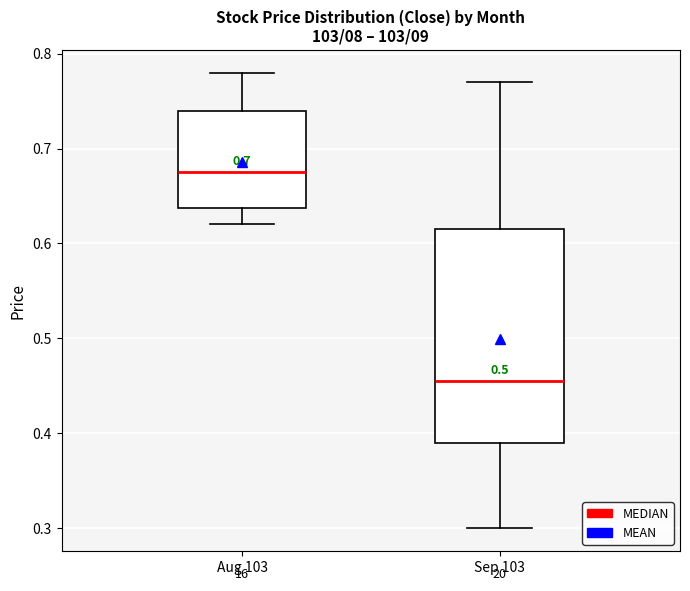

Reading left to right, read every box against the y-axis: the position of its median line, the range the box covers, and the ends of its whiskers. The values are not printed on the chart, so give them approximately, as read against the axis.

Aug 103: median 0.68, box 0.64 to 0.74, whiskers 0.62 to 0.78
Sep 103: median 0.46, box 0.39 to 0.62, whiskers 0.30 to 0.77